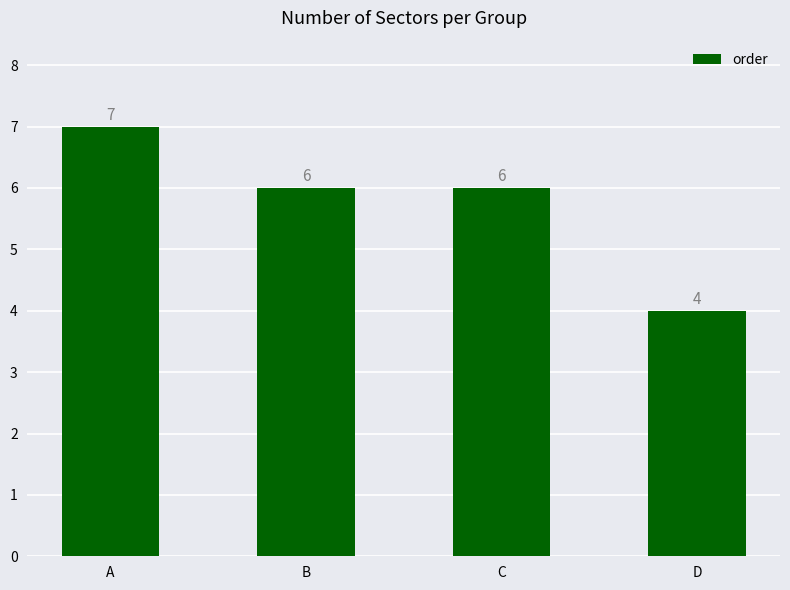

Read the value at C.

6